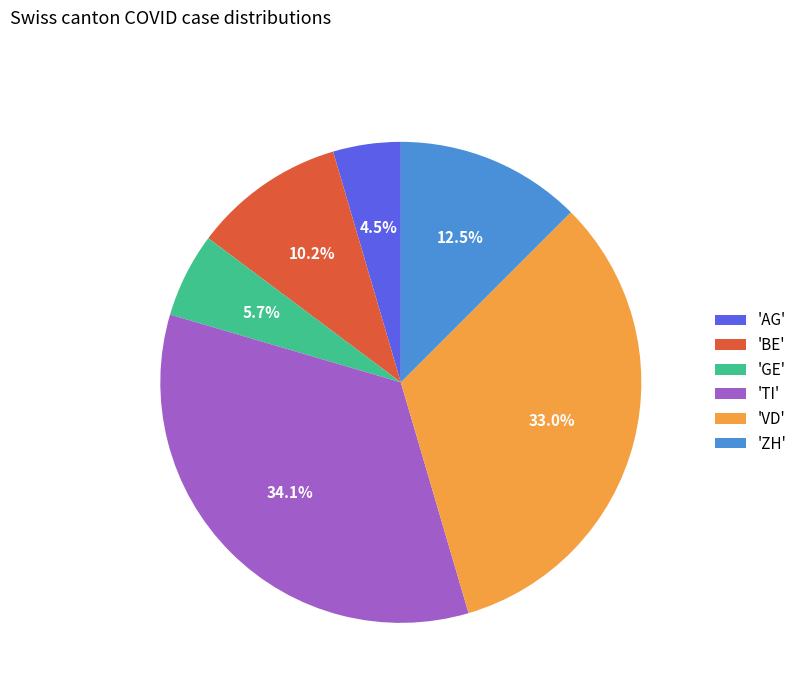

Rank the categories by value from lowest to highest.

'AG', 'GE', 'BE', 'ZH', 'VD', 'TI'